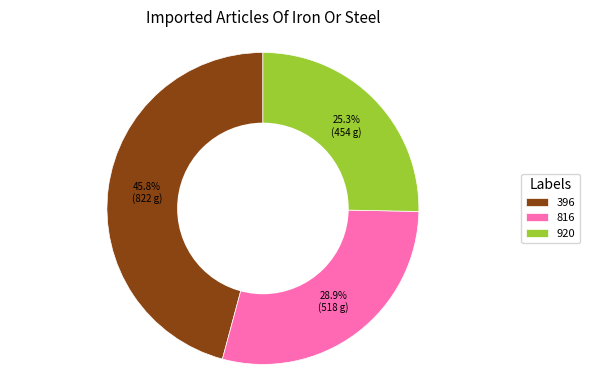

Which category has the biggest portion of the pie?

396